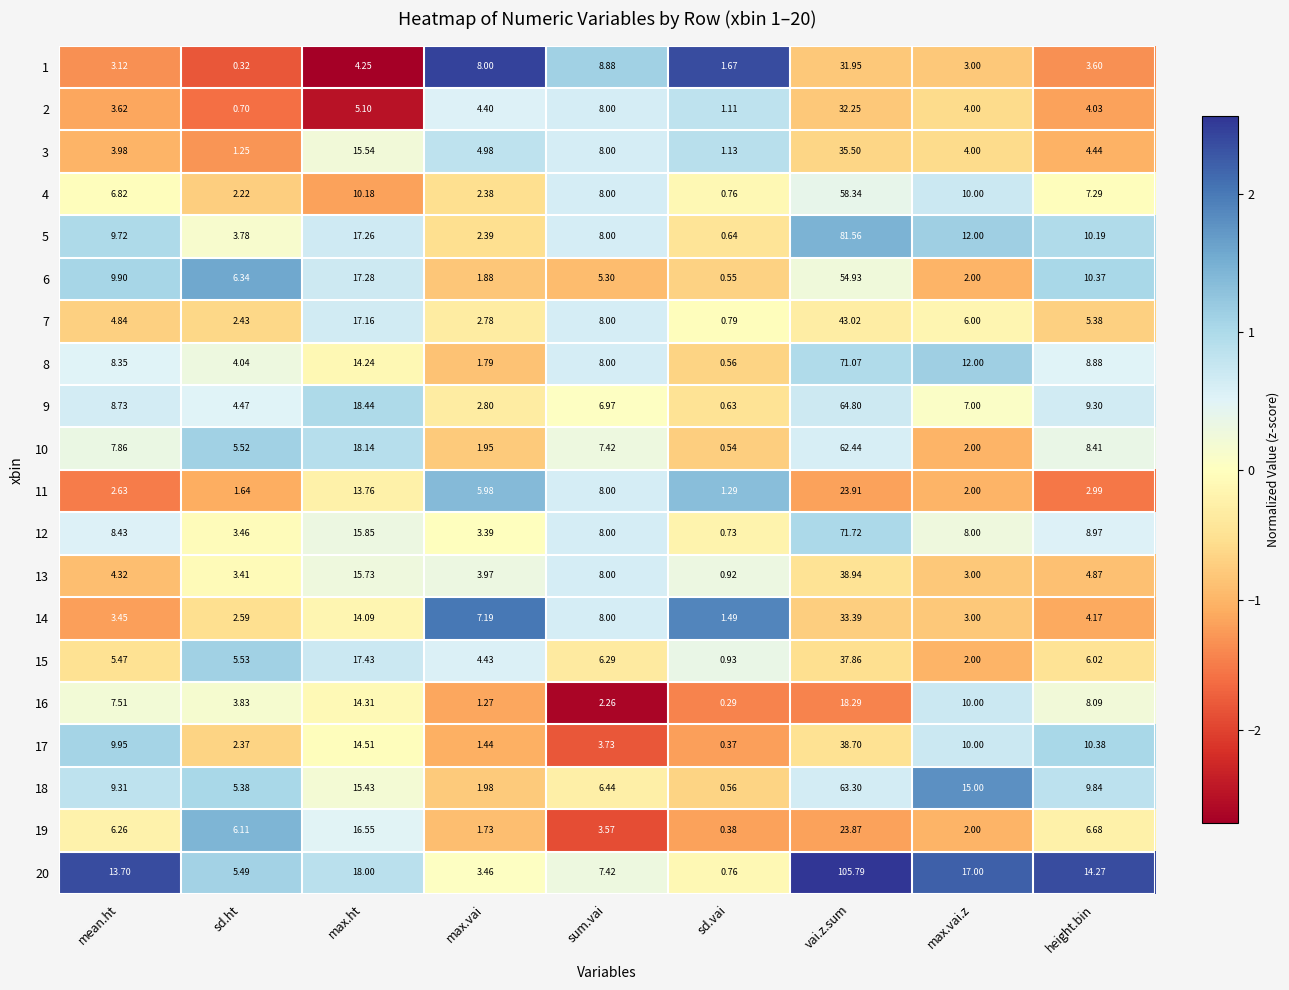

At which category is the sum across all series the highest?

vai.z.sum